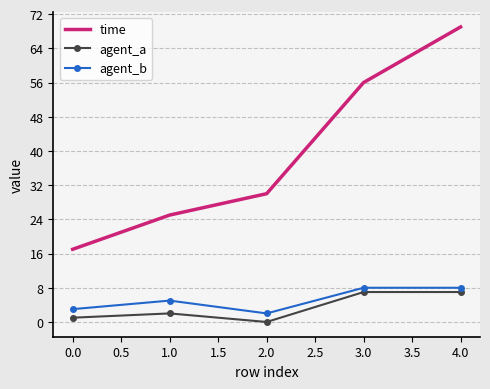

List the series in order of their peak value, highest first.

time, agent_b, agent_a